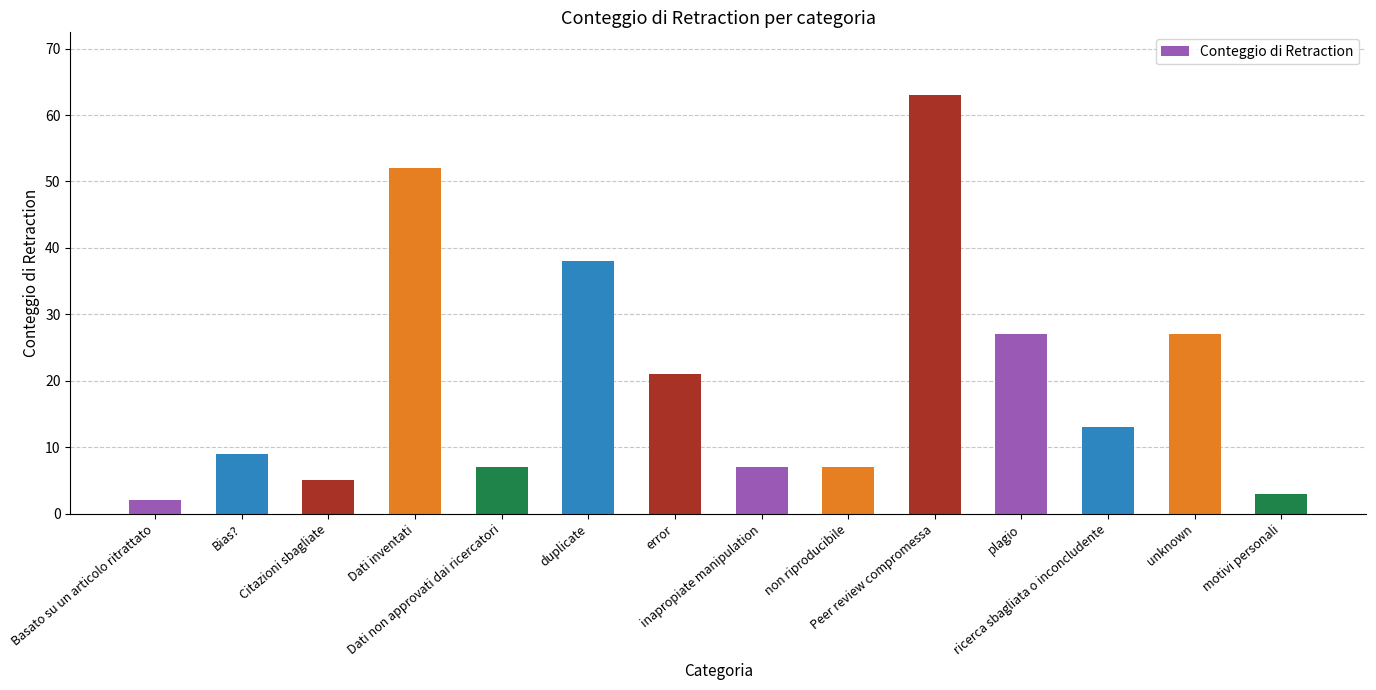

What is the average value?

20